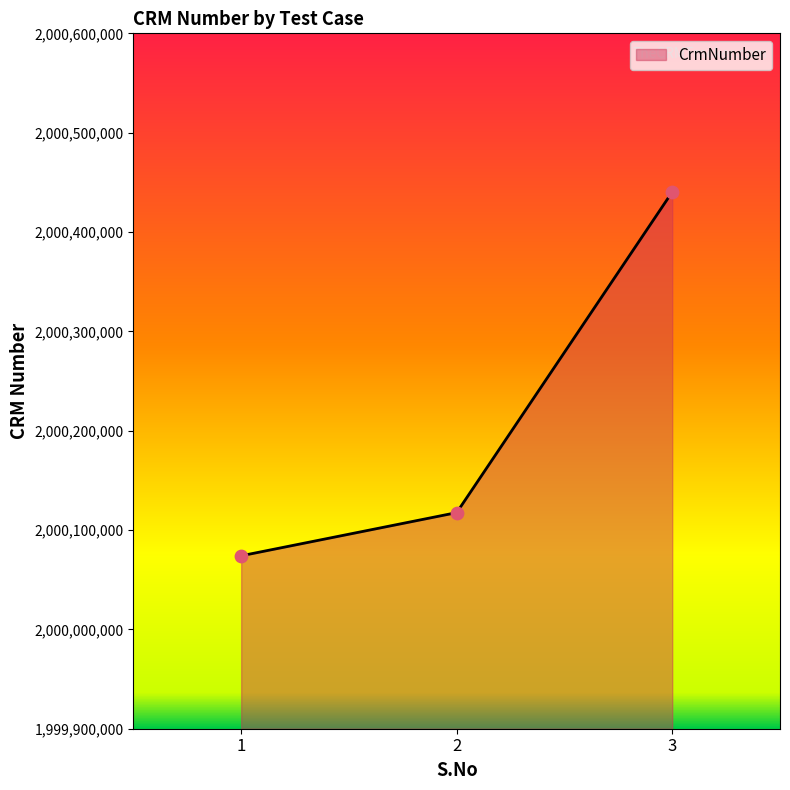

What is the change in value from 2 to 3?

+322748